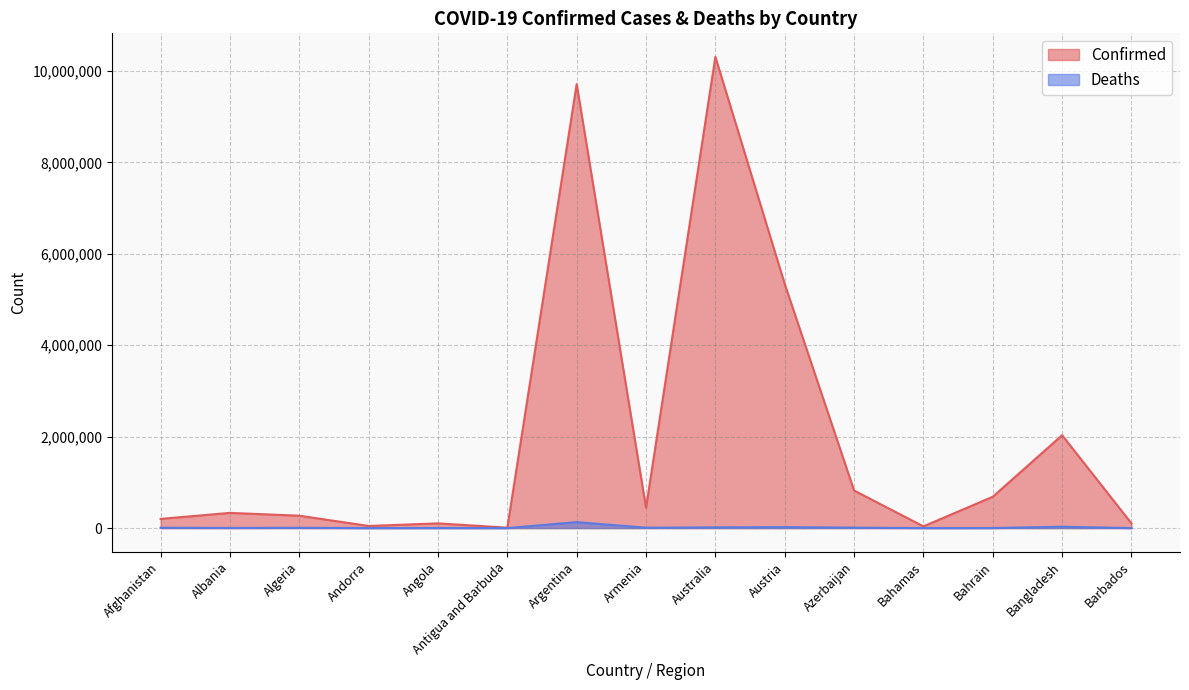

Rank the series by their average value, from highest to lowest.

Confirmed, Deaths